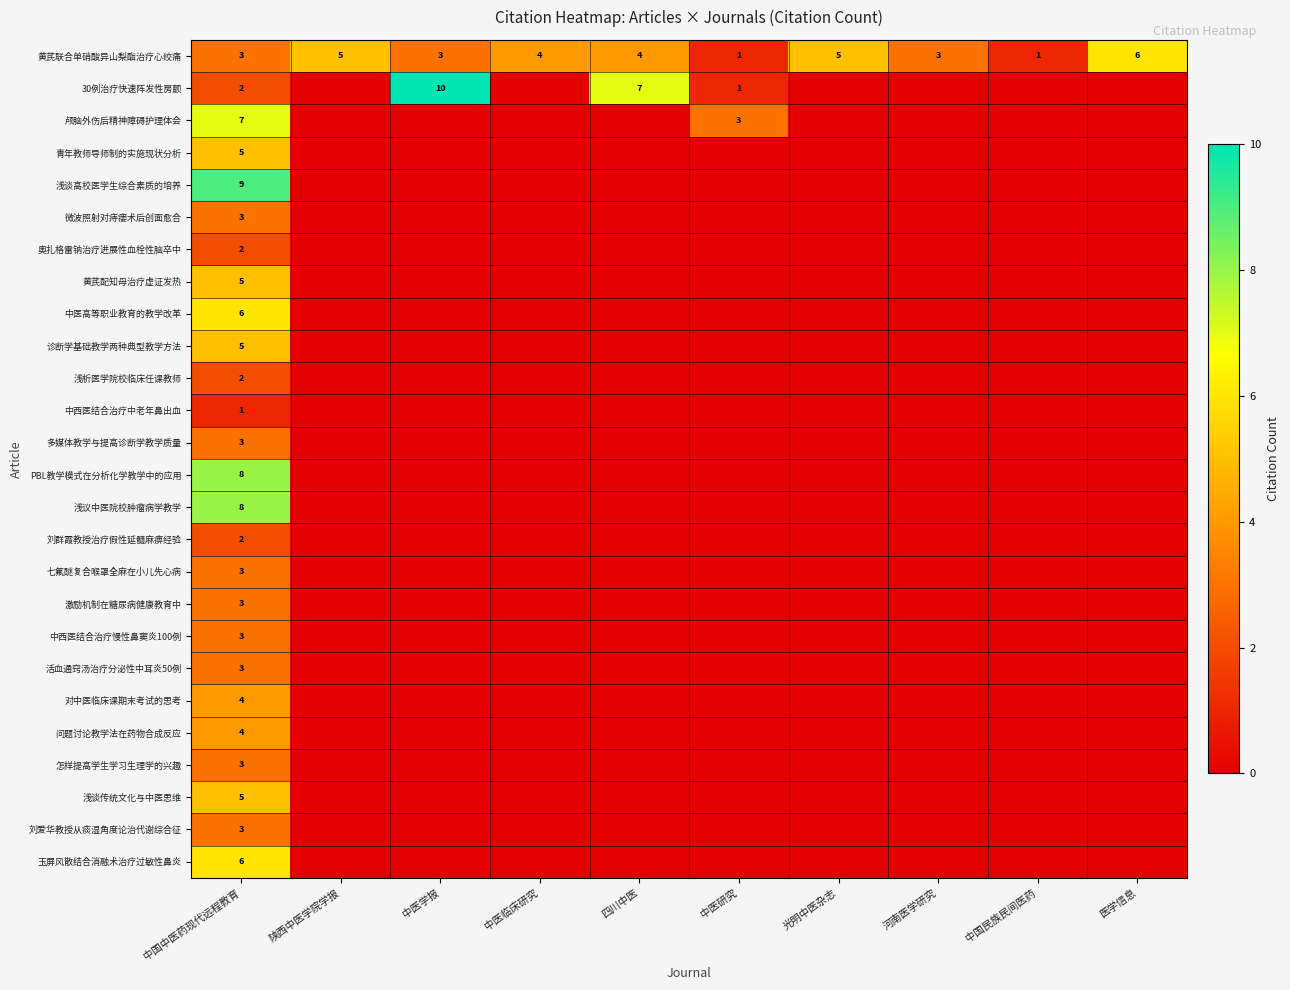

What is the difference between the maximum and minimum values in the 黄芪联合单硝酸异山梨酯治疗心绞痛 series?

5